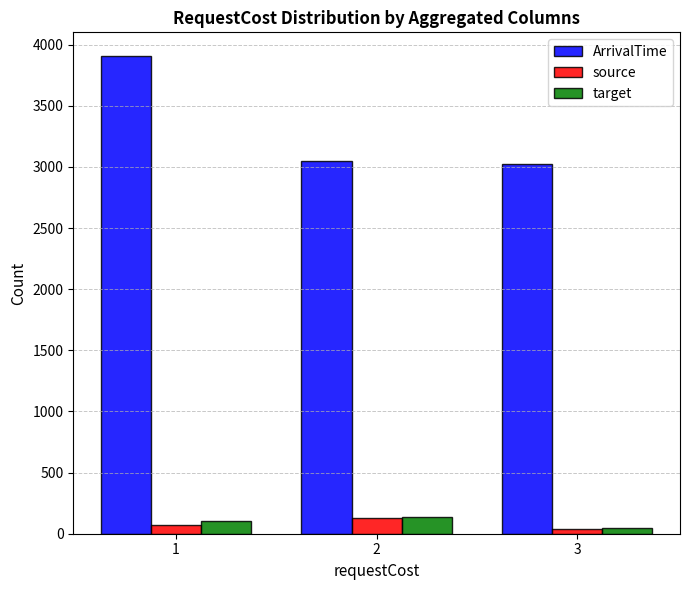

What is the lowest value of the ArrivalTime series?

3026